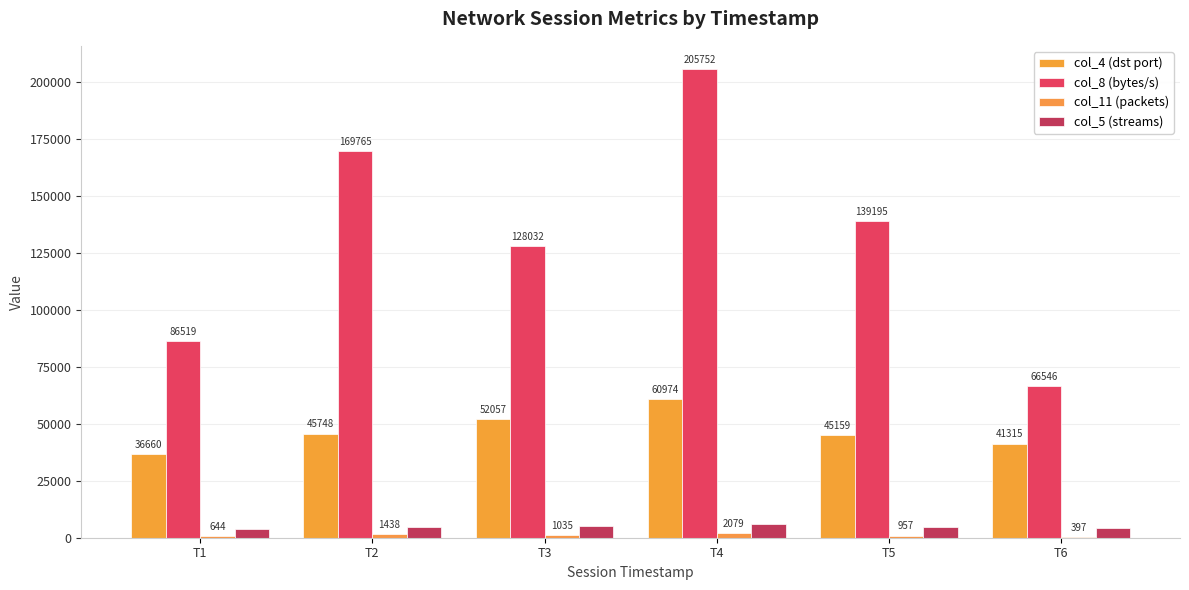

What is the value of the col_8 (bytes/s) bar at the 6th from the left?

66546.0